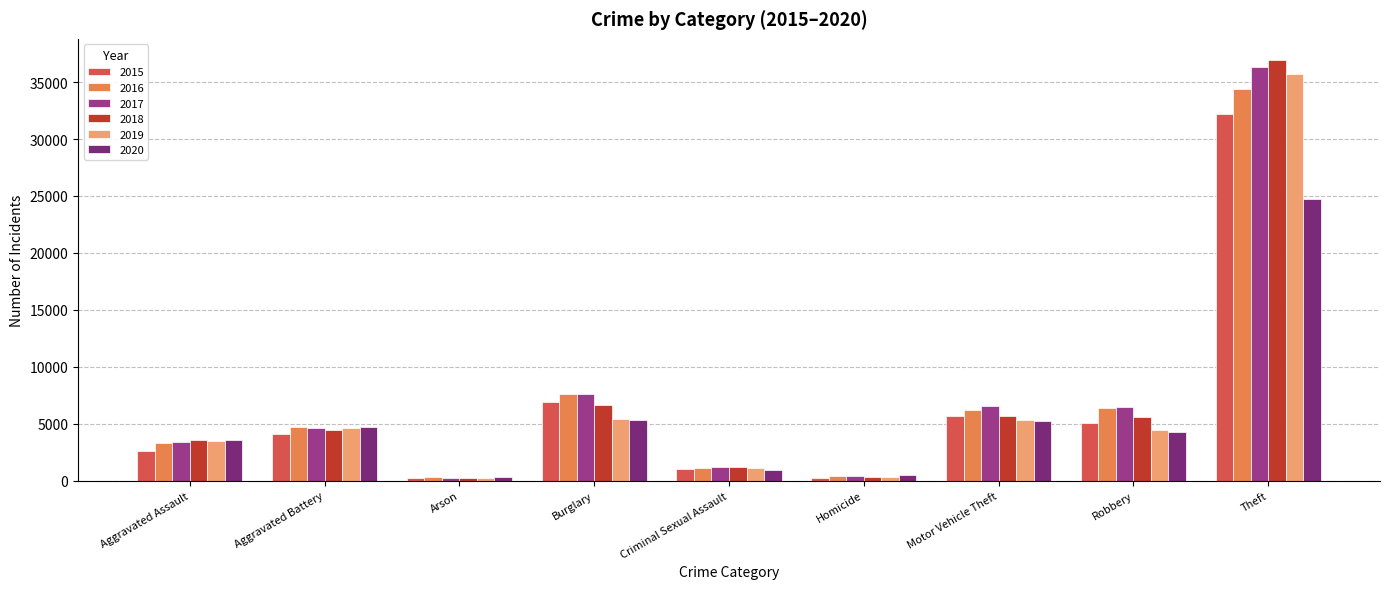

At which category is the sum across all series the highest?

Theft